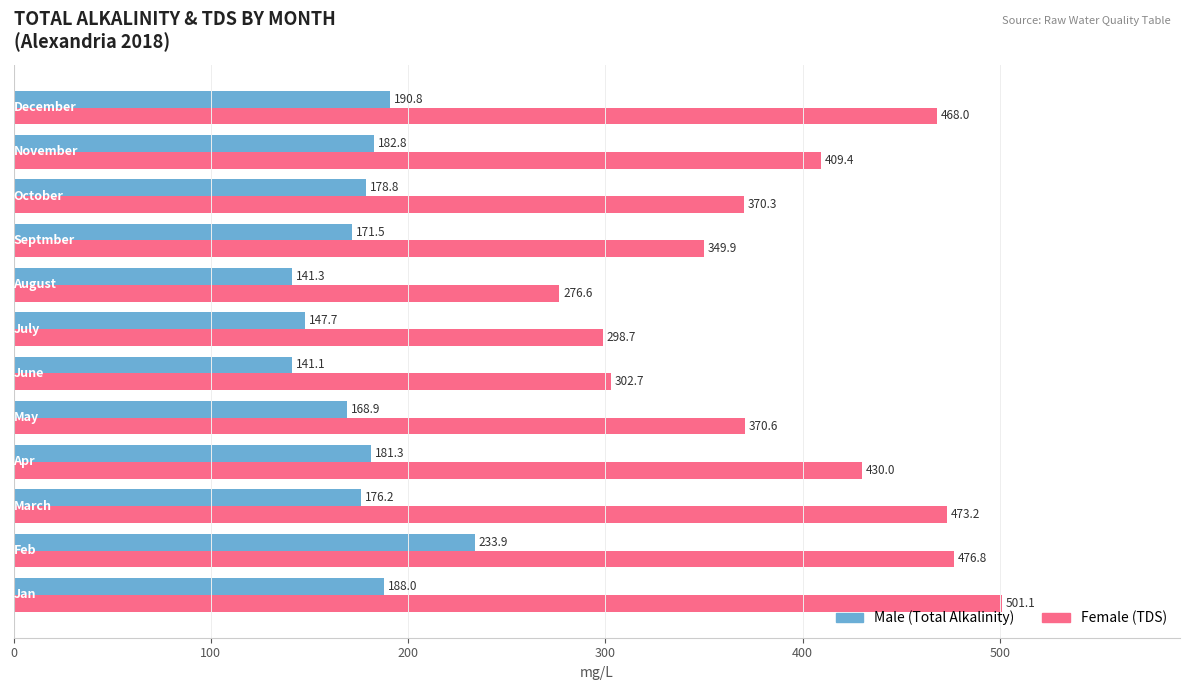

At which category is the sum across all series the highest?

Feb